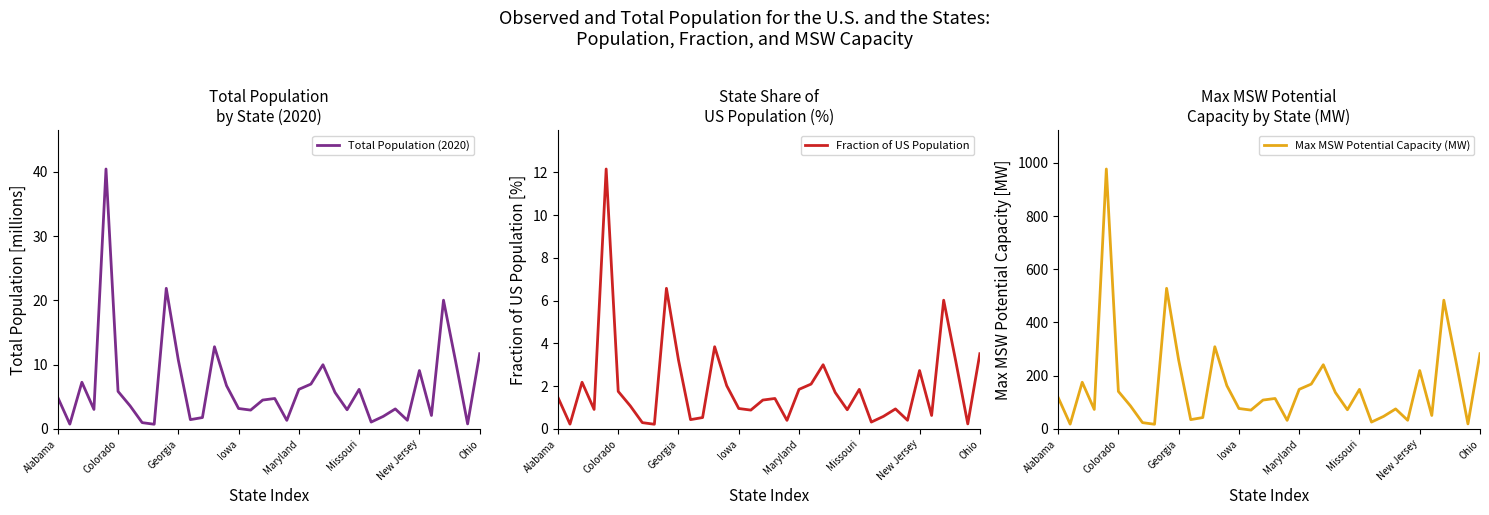

Reading left to right, what are all the values shown in this chart?

Total Population (2020): 4.9	0.8	7.3	3.0	40.4	5.8	3.6	1.0	0.7	21.9	10.7	1.5	1.8	12.8	6.7	3.2	2.9	4.5	4.7	1.3	6.2	7.0	10.0	5.7	3.0	6.2	1.1	2.0	3.1	1.4	9.1	2.1	20.0	10.6	0.8	11.7
Fraction of US Population: 1.5	0.2	2.2	0.9	12.2	1.8	1.1	0.3	0.2	6.6	3.2	0.4	0.5	3.8	2.0	1.0	0.9	1.4	1.4	0.4	1.9	2.1	3.0	1.7	0.9	1.9	0.3	0.6	0.9	0.4	2.7	0.6	6.0	3.2	0.2	3.5
Max MSW Potential Capacity (MW): 118.6	18.1	175.5	73.4	976.6	141.1	86.8	23.8	17.7	528.4	259.0	35.1	42.9	308.9	162.7	76.9	70.9	108.6	114.5	32.3	148.8	168.6	241.3	137.3	72.2	148.8	26.0	47.3	75.3	32.7	219.5	50.7	483.8	255.2	19.1	282.7